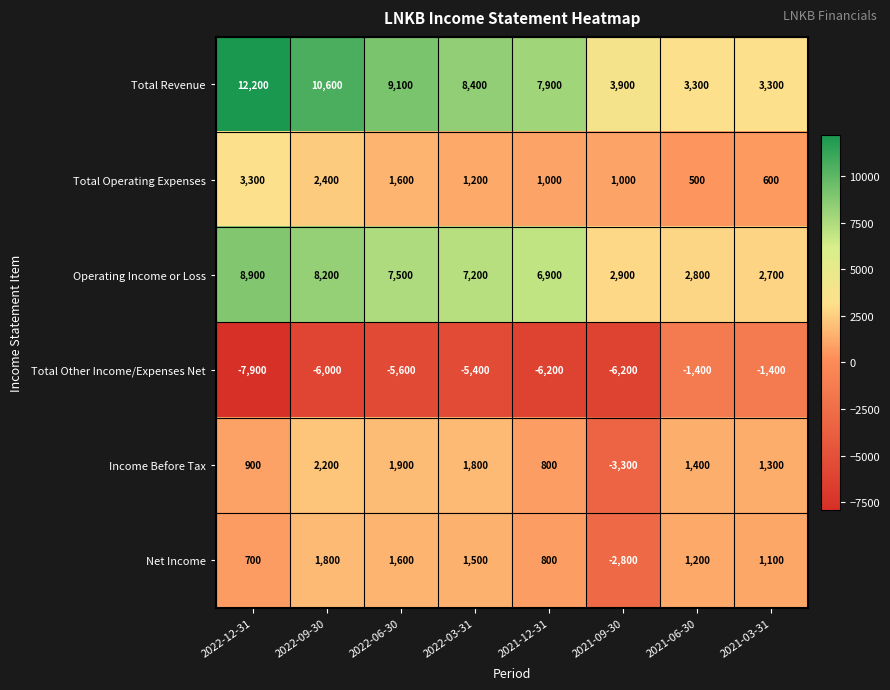

What is the maximum value shown in the chart?

12200